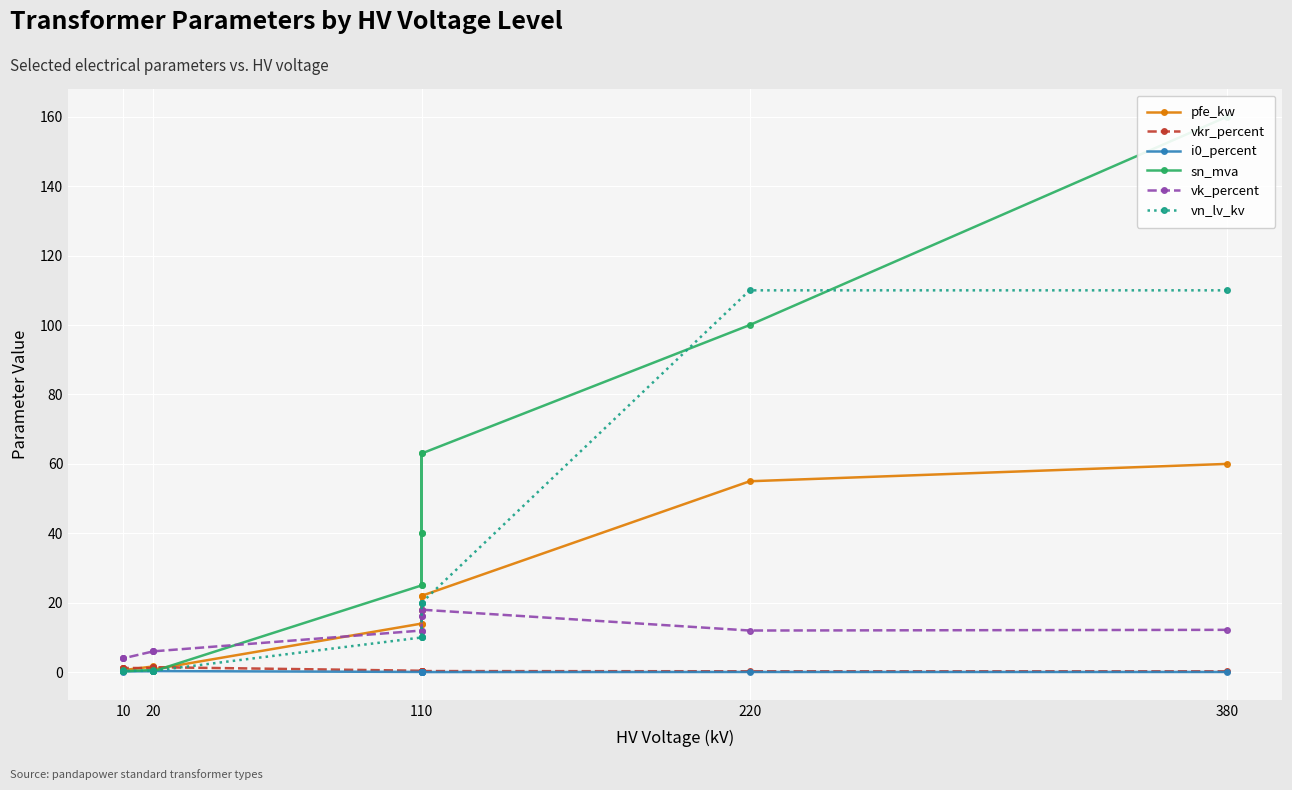

True or false: vkr_percent has more than 1 interior local peaks.

True